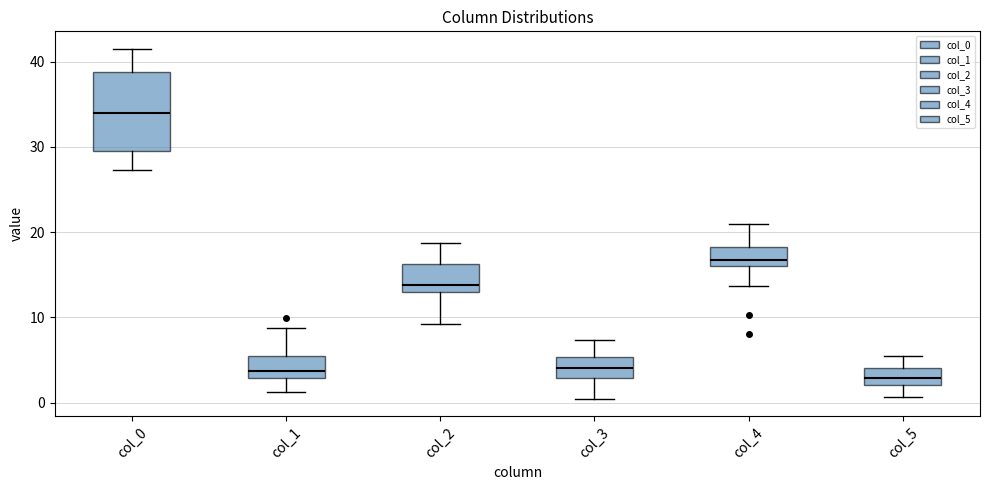

Where does the lower whisker of the box for col_0 end on the y-axis? The values are not printed on the chart, so give them approximately, as read against the axis.

27